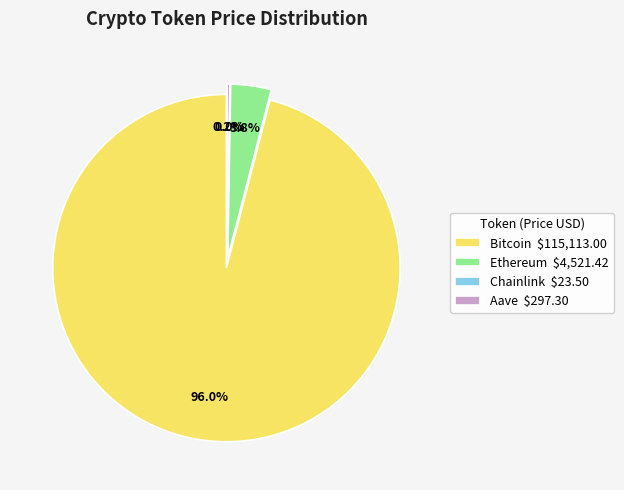

To the nearest percent, what portion does Ethereum represent?

4%